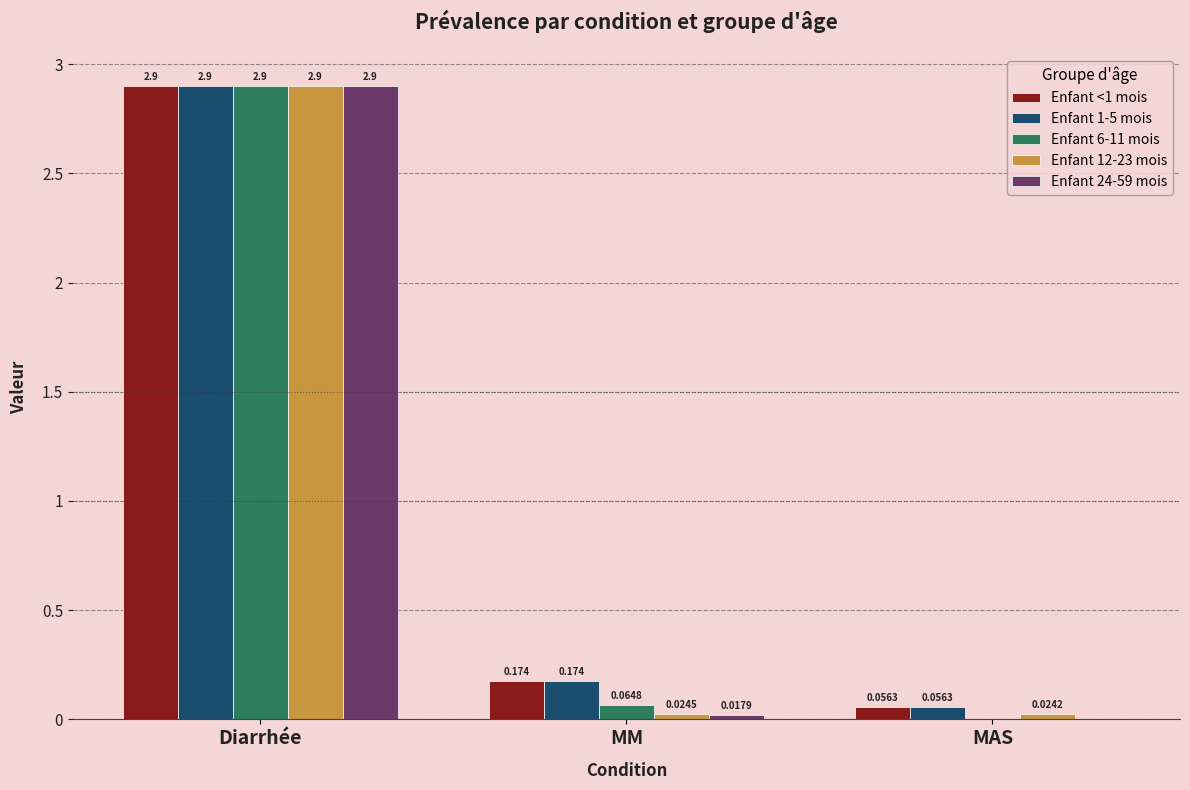

Is the value of Enfant 24-59 mois at MM greater than the value of Enfant <1 mois at Diarrhée?

No